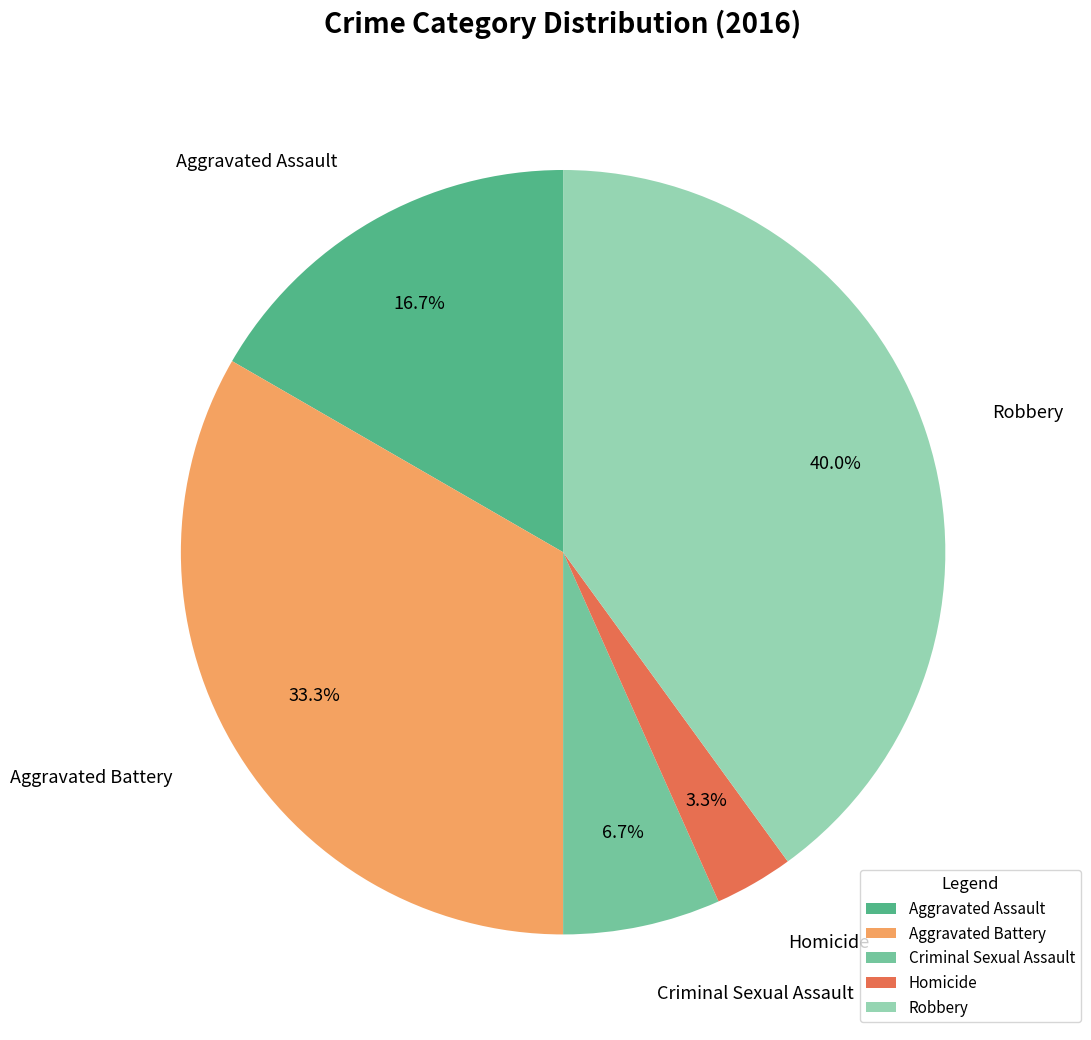

What percentage is NOT represented by Aggravated Battery?

66.7%